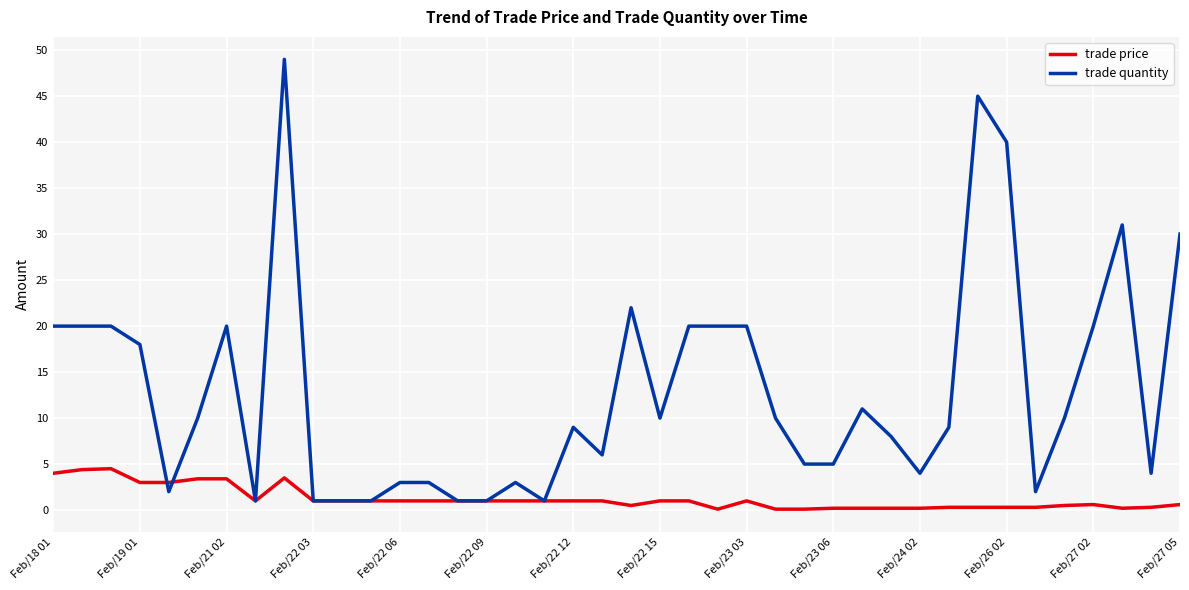

What is the average value of the trade quantity series?

12.9